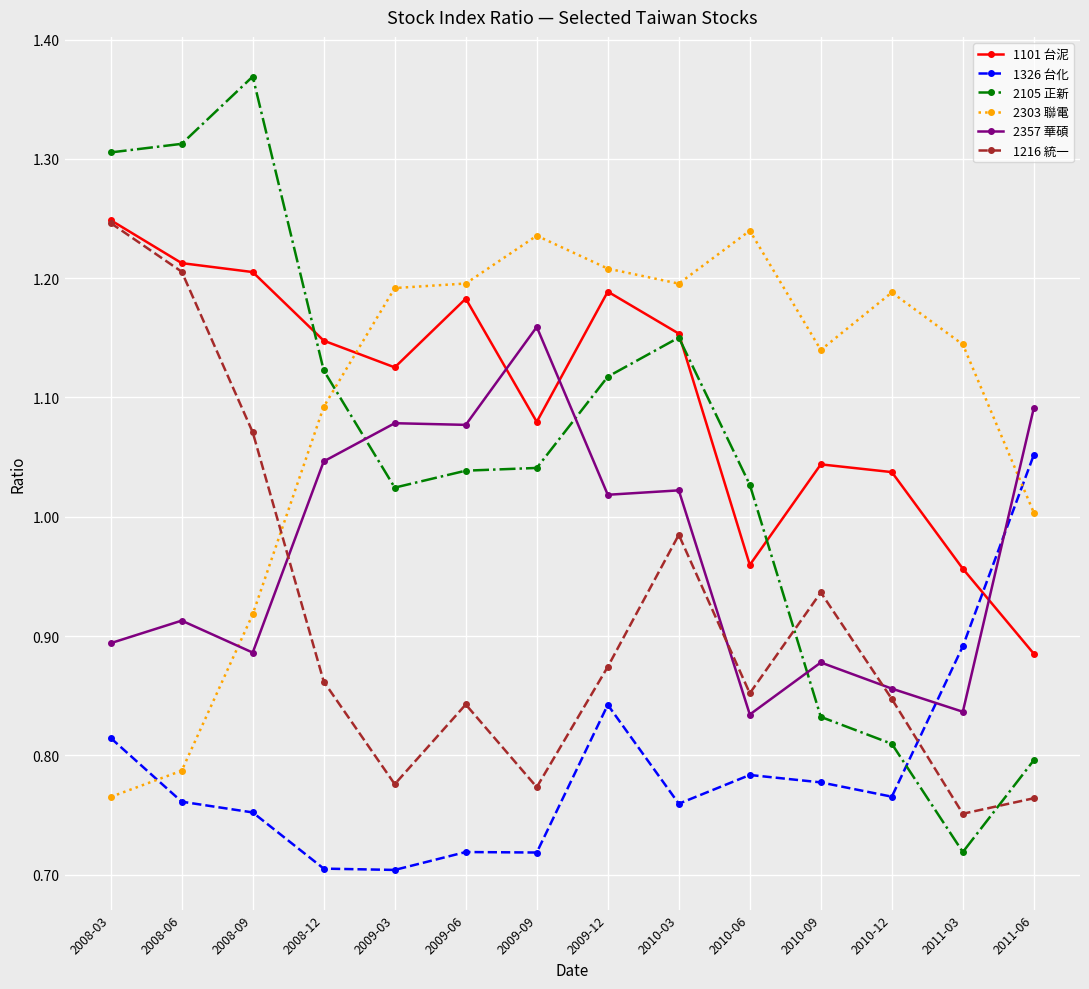

Which category has the highest value across all series?

2008-09